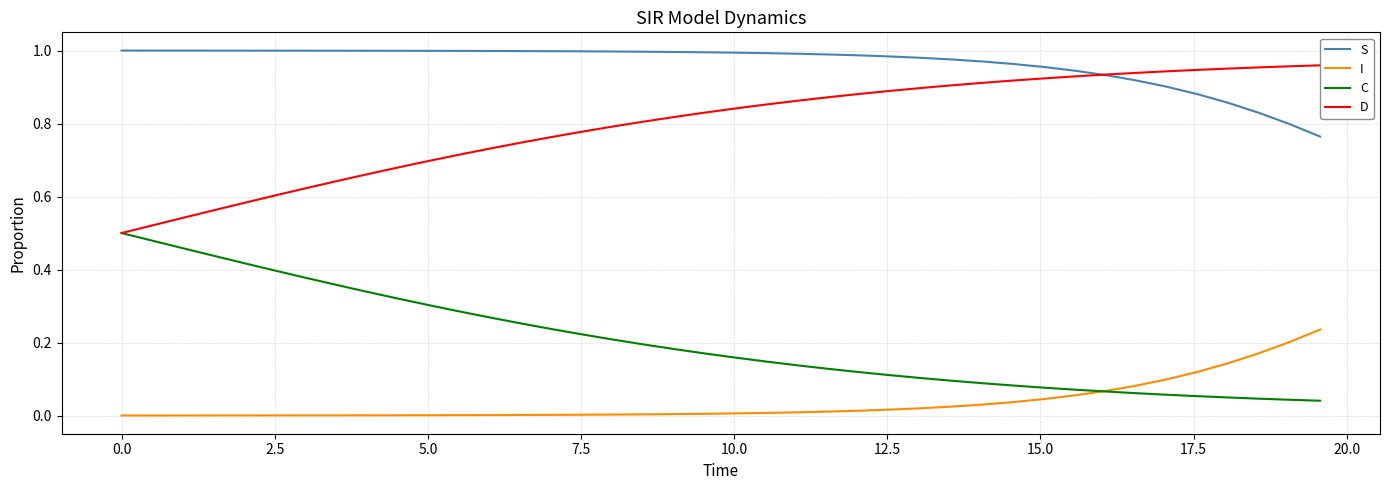

Which series has the largest total across all categories?

S